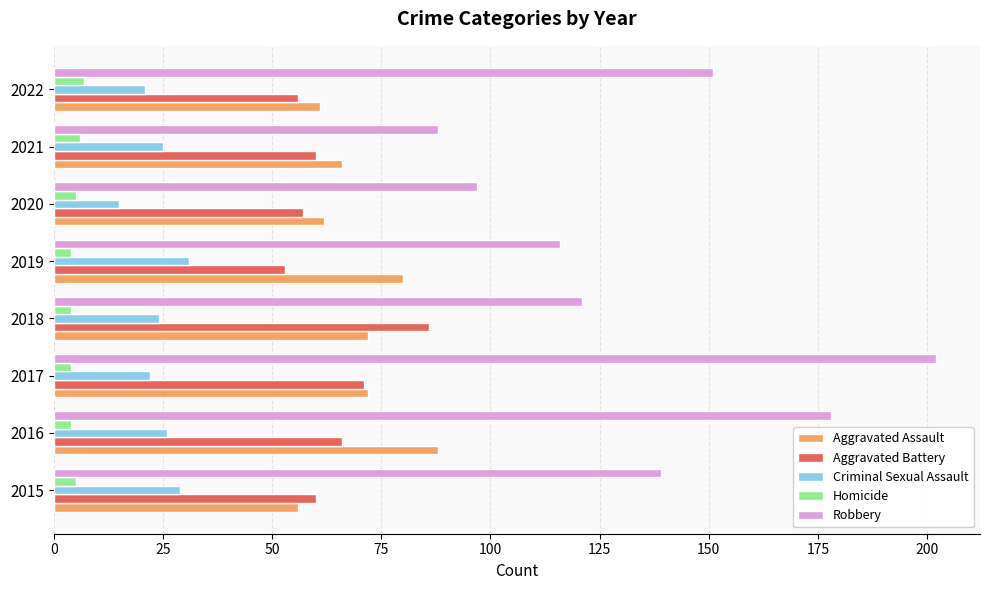

List the series in order of their peak value, lowest first.

Homicide, Criminal Sexual Assault, Aggravated Battery, Aggravated Assault, Robbery